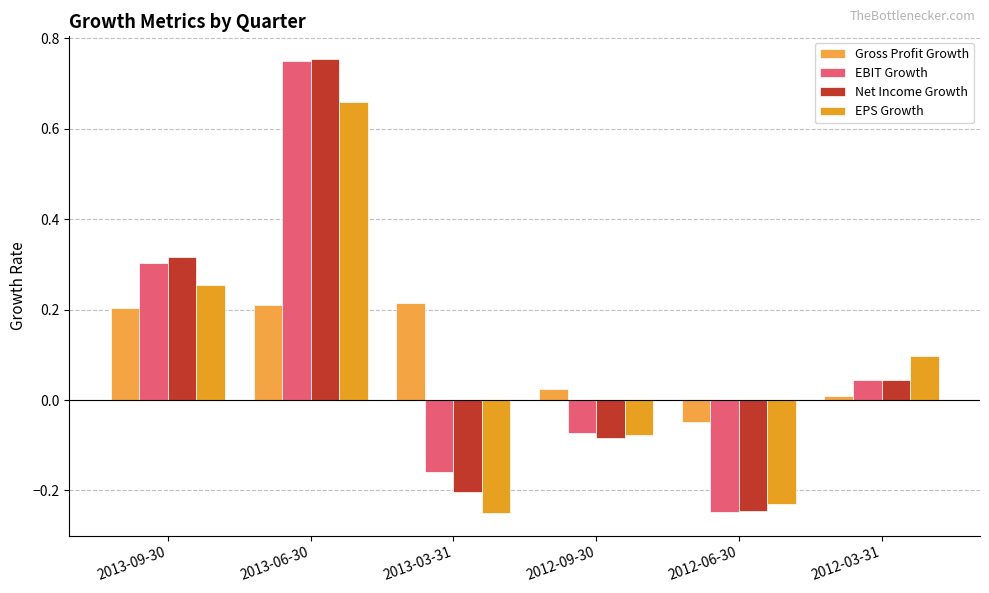

The EPS Growth series shows -0.4 at 2012-06-30. True or false?

False